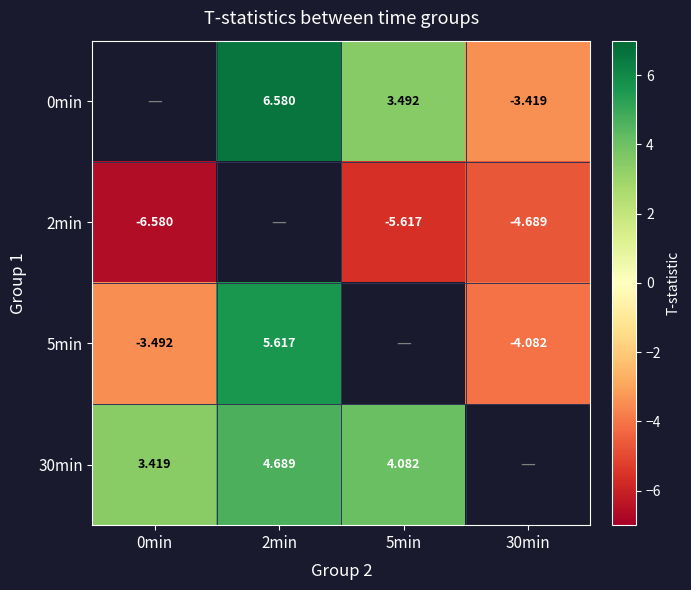

Is the value of 2min at 30min greater than the value of 30min at 0min?

No